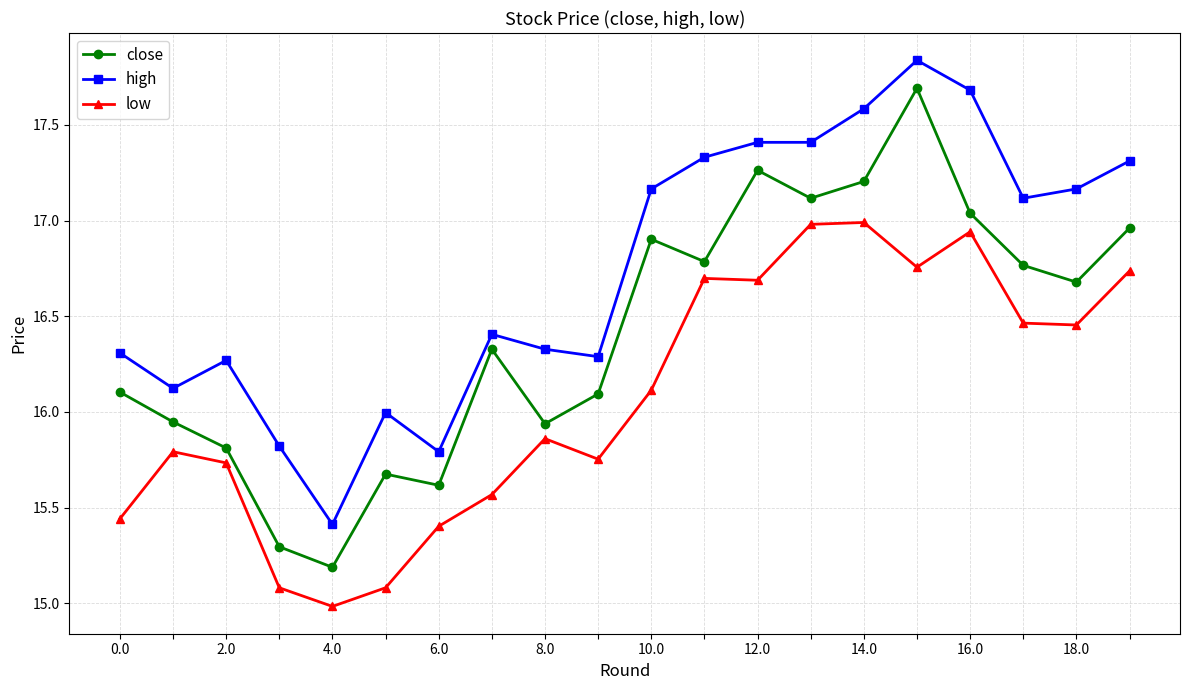

Which series has the largest range (max minus min)?

close